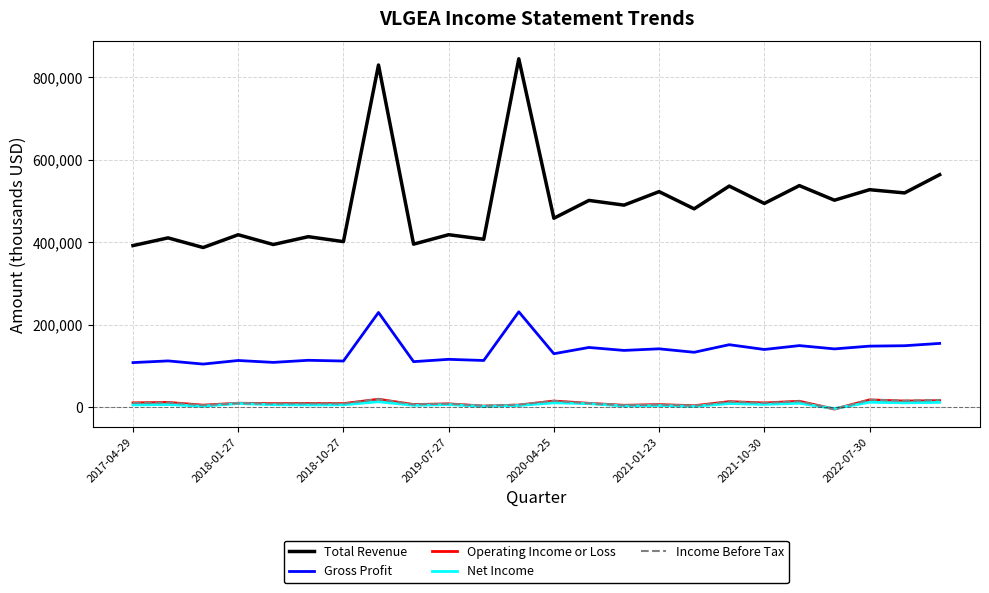

Which series has the largest total across all categories?

Total Revenue